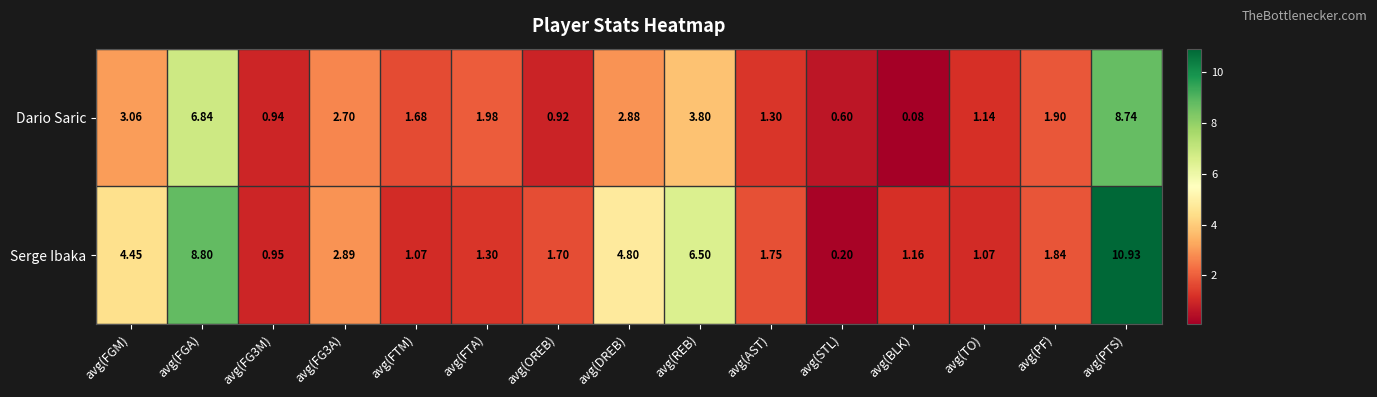

Which category has the lowest value across all series?

avg(BLK)